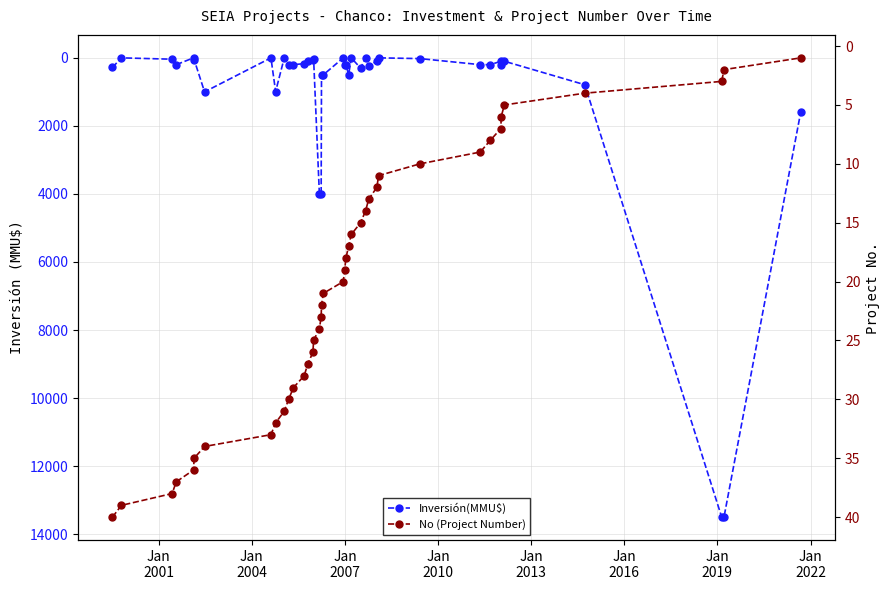

What is the average value of the No (Project Number) series?

20